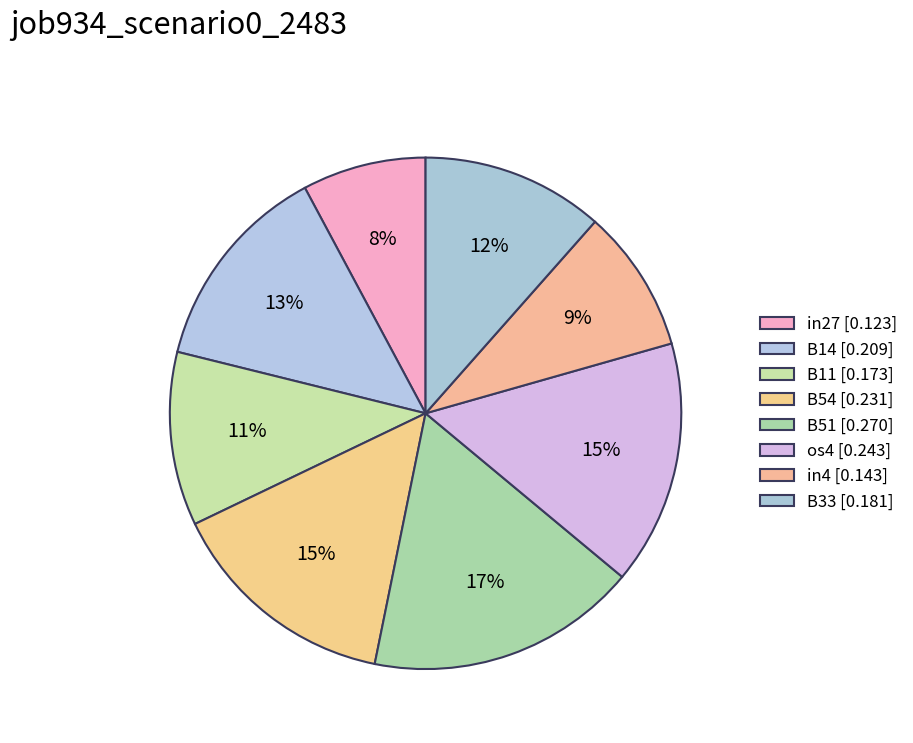

Is there any slice that represents more than half of the pie?

No